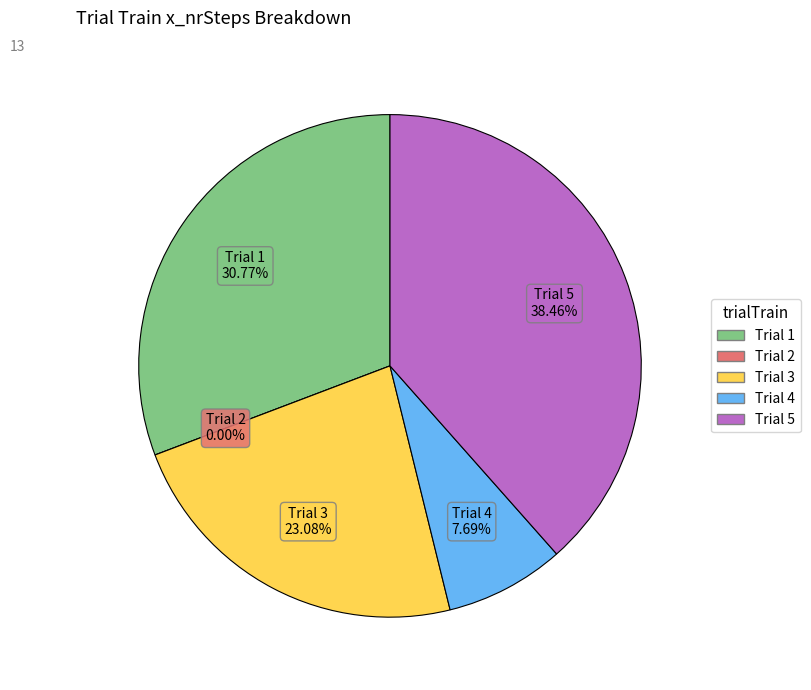

Is 4 the majority of the pie?

No